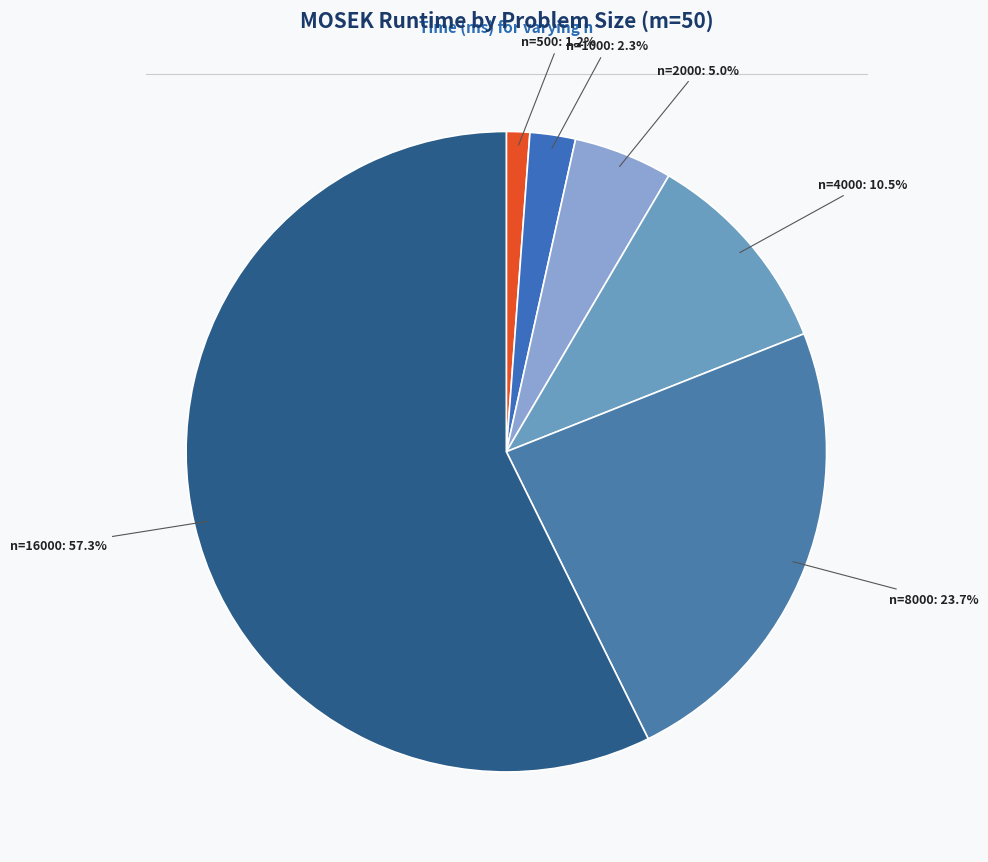

What percentage is the n=8000 slice, to the nearest percent?

24%